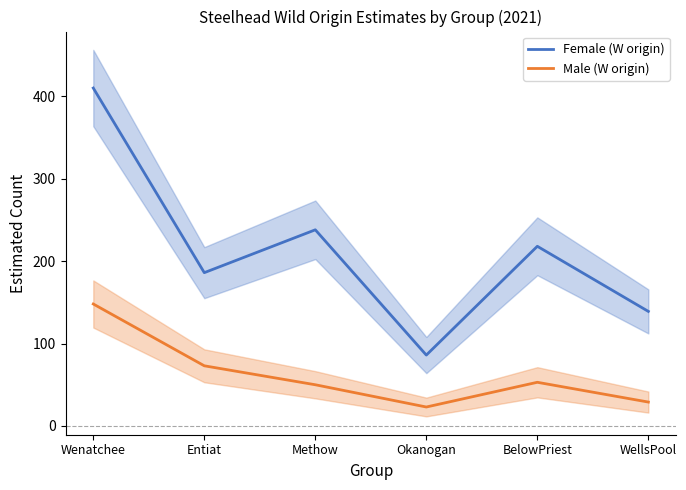

Is this an area chart (filled region under the line)?

No